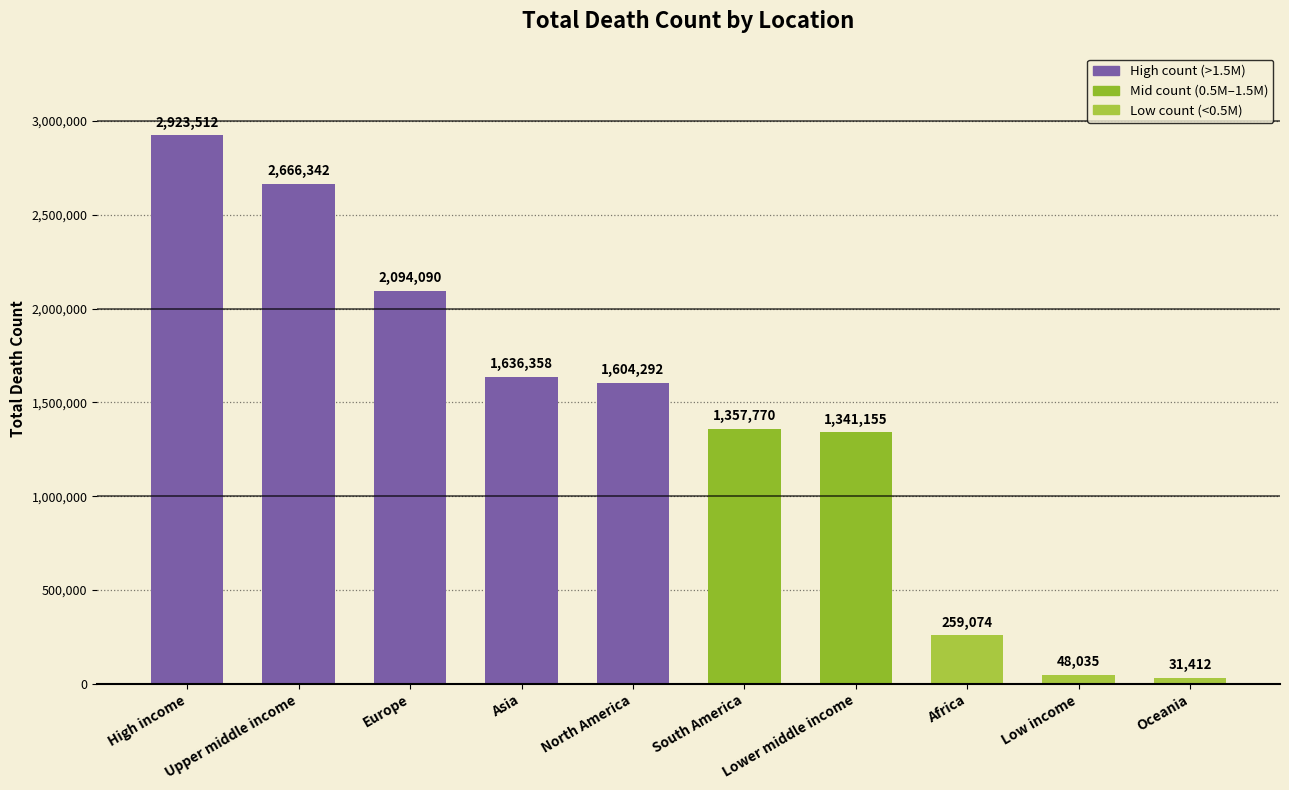

What is the smallest value displayed?

31412